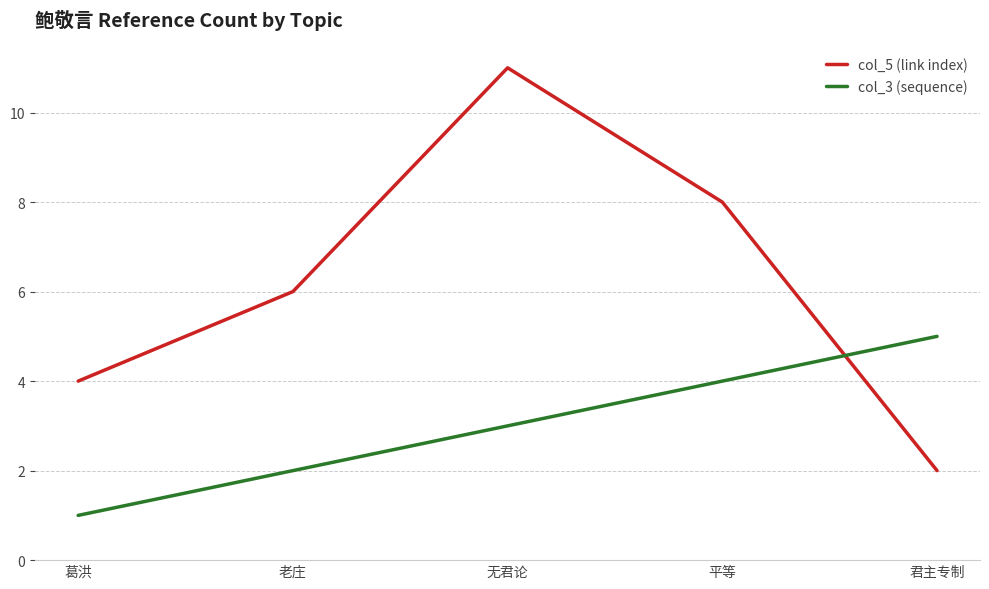

True or false: col_5 (link index) has a value of 1 at 君主专制.

False